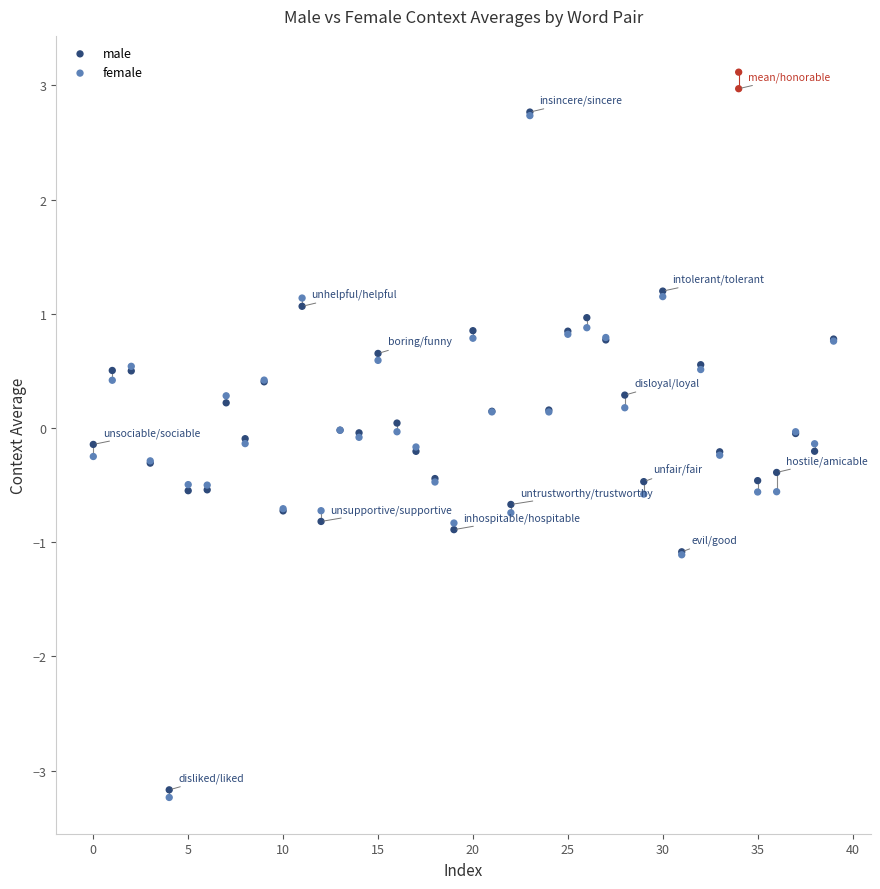

Which series has the widest spread of Y values?

female